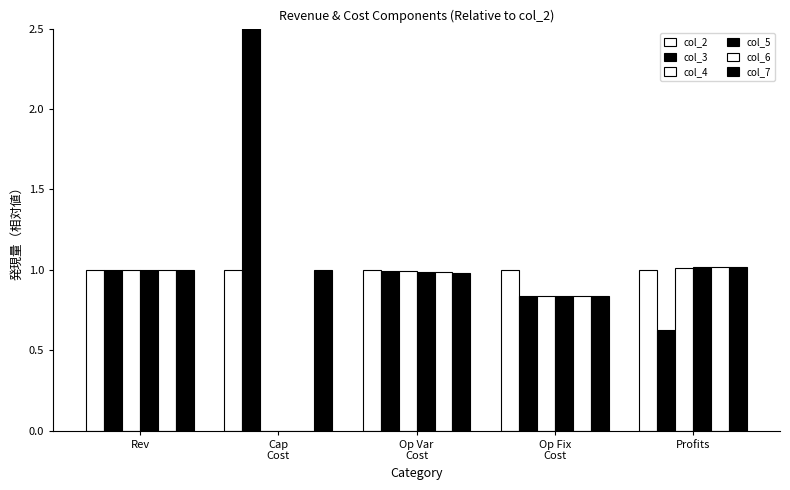

How many data points does each series have?

5